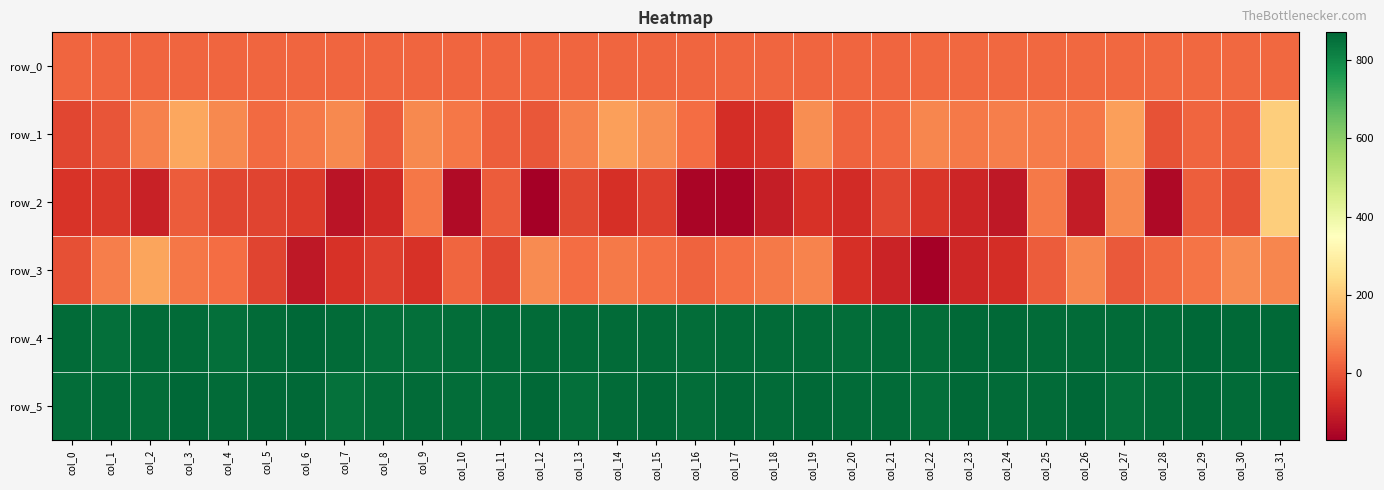

Reading right to left, list all the values displayed in this chart.

row_0: 28.1	28.0	28.0	28.0	27.9	27.9	27.8	27.8	27.7	27.7	27.6	27.6	27.5	27.5	27.4	27.4	27.3	27.3	27.3	27.3	27.2	27.1	27.1	27.1	27.0	26.9	26.9	26.9	26.8	26.7	26.7	26.7
row_1: 208.0	17.0	25.0	-9.0	118.0	54.0	61.0	67.0	59.0	80.0	33.0	21.0	90.0	-56.0	-74.0	36.0	89.0	118.0	70.0	3.0	15.0	54.0	83.0	11.0	83.0	60.0	34.0	84.0	131.0	72.0	-1.0	-28.0
row_2: 209.0	-12.0	14.0	-149.0	83.0	-109.0	57.0	-118.0	-88.0	-57.0	-27.0	-76.0	-64.0	-105.0	-159.0	-157.0	-41.0	-69.0	-23.0	-170.0	9.0	-144.0	55.0	-79.0	-124.0	-49.0	-31.0	-27.0	10.0	-98.0	-51.0	-59.0
row_3: 79.0	86.0	51.0	31.0	7.0	77.0	8.0	-74.0	-86.0	-172.0	-93.0	-69.0	74.0	60.0	41.0	21.0	42.0	59.0	36.0	86.0	-29.0	26.0	-66.0	-40.0	-65.0	-119.0	-30.0	36.0	56.0	129.0	68.0	-13.0
row_4: 866.0	863.0	867.0	861.0	862.0	862.0	859.0	866.0	863.0	858.0	860.0	858.0	860.0	861.0	861.0	855.0	862.0	859.0	861.0	862.0	859.0	858.0	851.0	851.0	860.0	871.0	860.0	854.0	862.0	861.0	851.0	859.0
row_5: 865.0	861.0	863.0	859.0	854.0	867.0	862.0	860.0	864.0	854.0	861.0	859.0	864.0	861.0	863.0	858.0	863.0	862.0	853.0	864.0	856.0	856.0	859.0	857.0	850.0	863.0	864.0	861.0	867.0	856.0	861.0	855.0